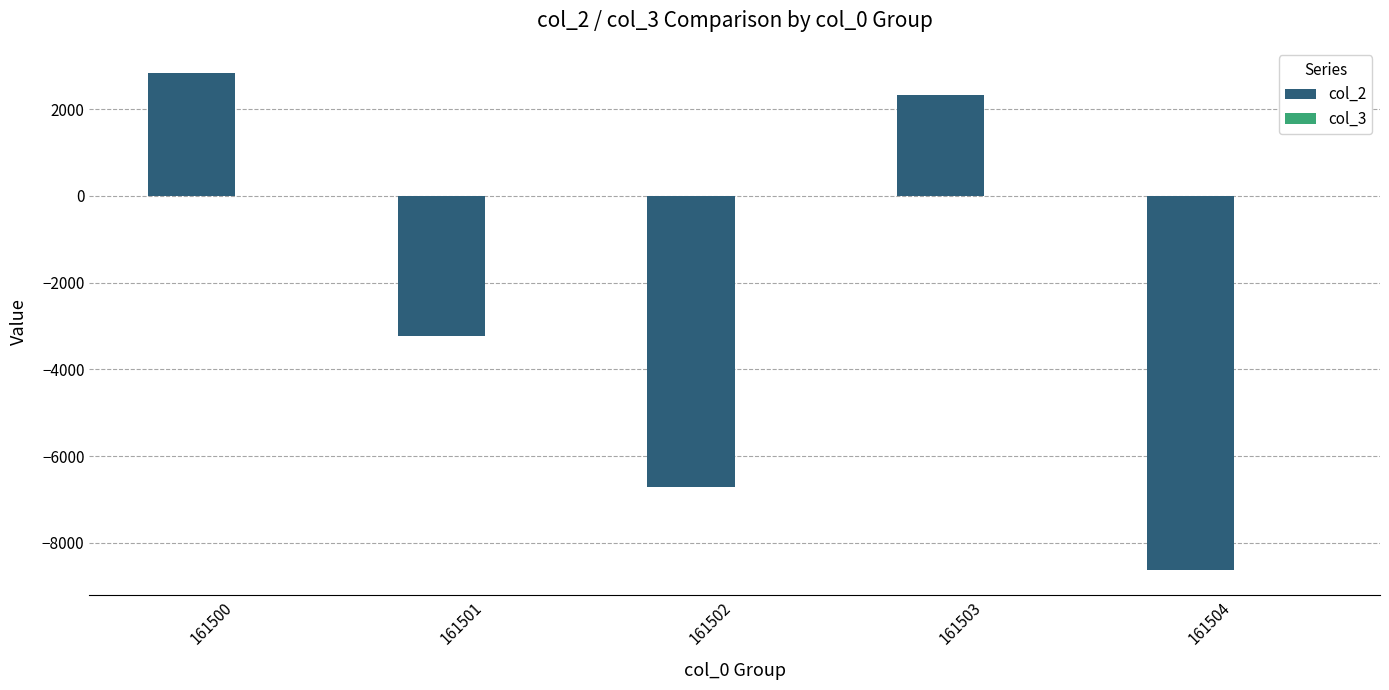

What is the highest value of the col_2 series?

2840.1